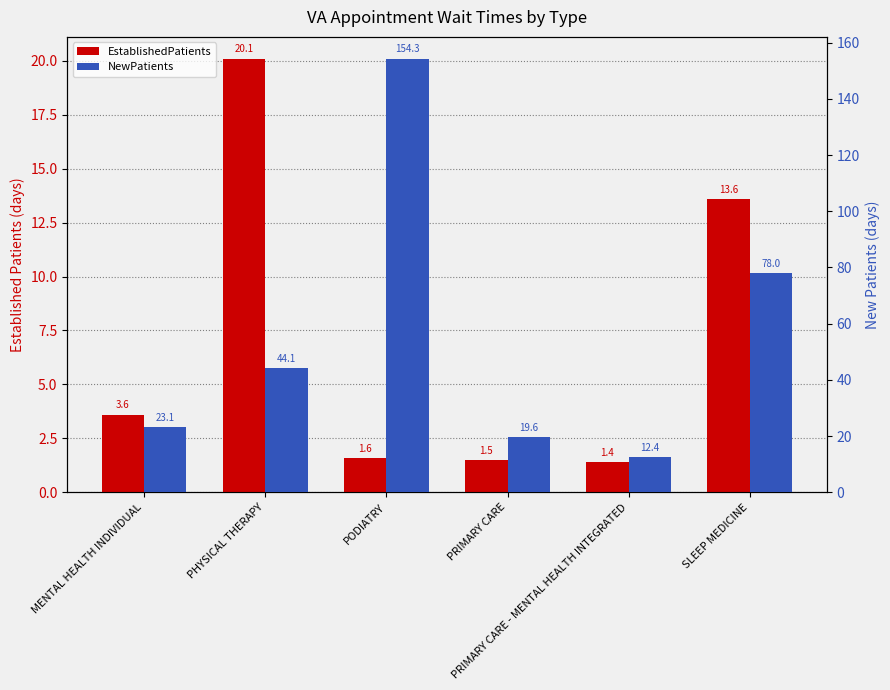

How many bars are there in each group?

2